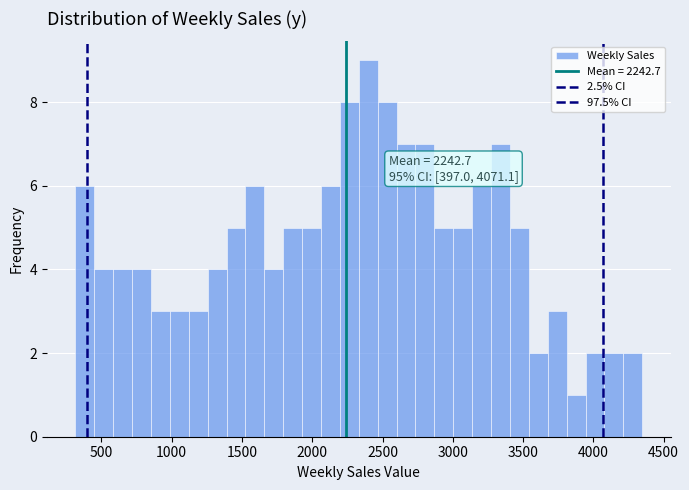

Read against the x-axis, roughly where is the centre of the tallest bar?

2400